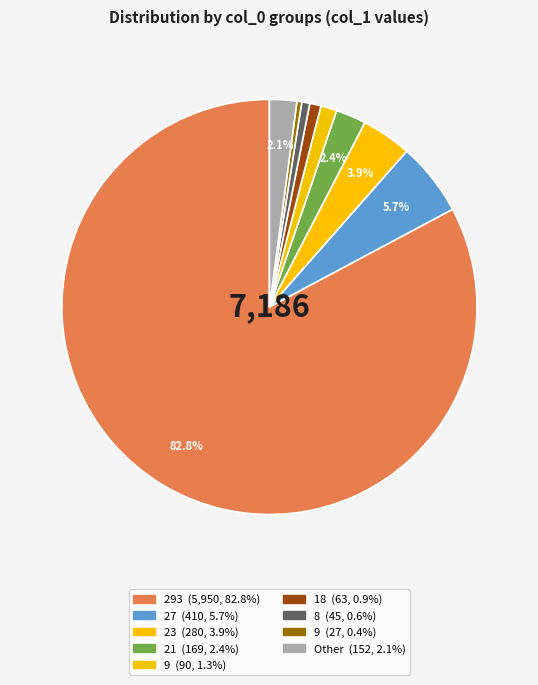

How many segments does this pie chart have?

9